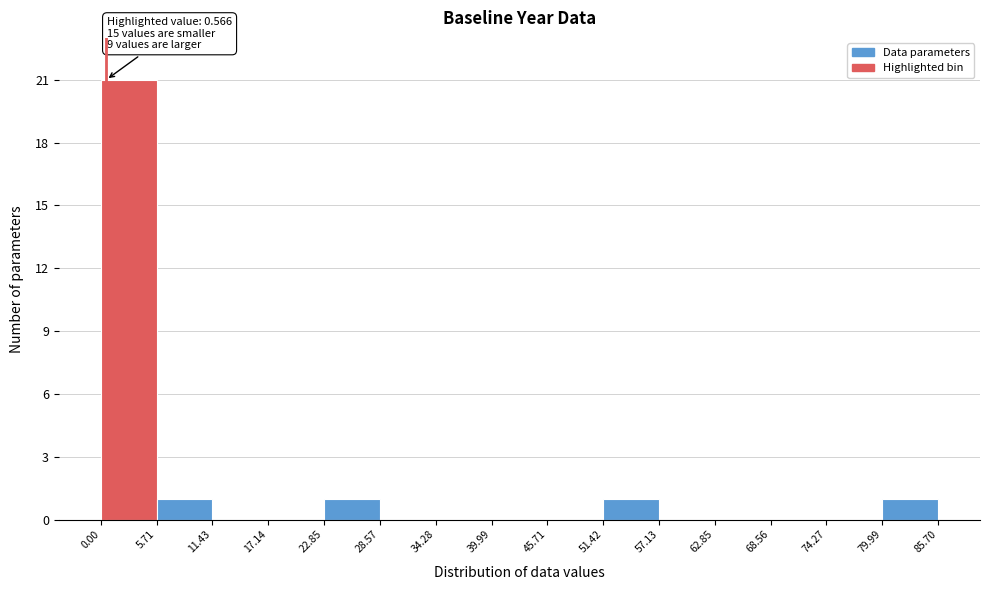

Which range on the x-axis has the tallest bar?

0.00 to 5.71